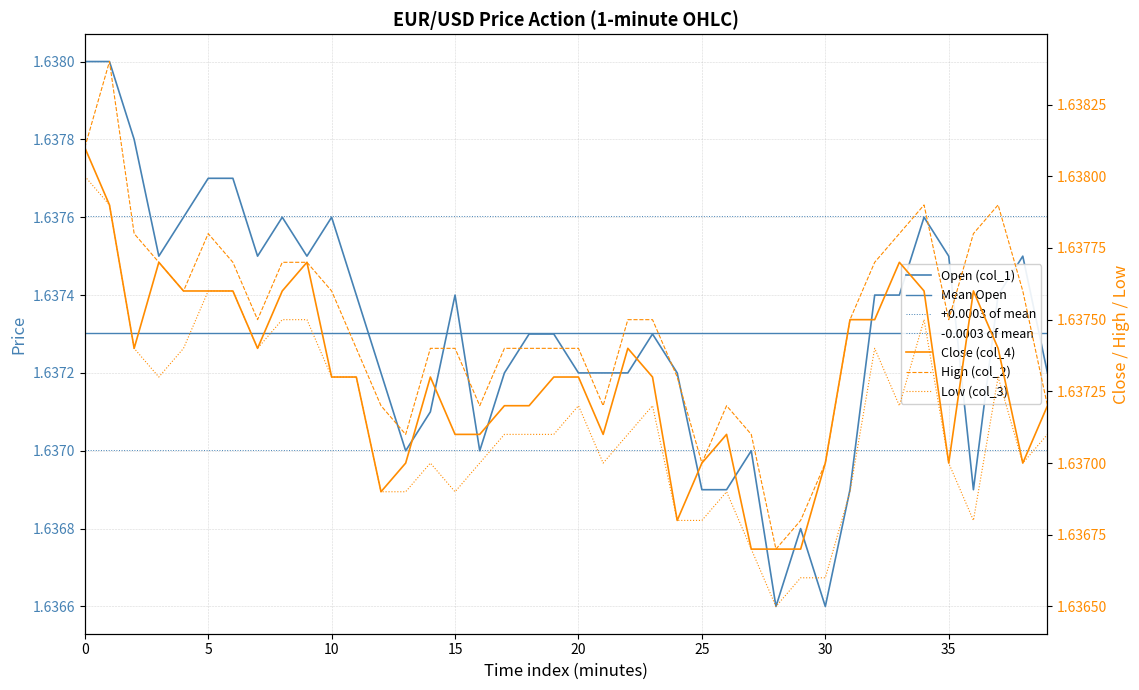

What position from the left is col_2?

2